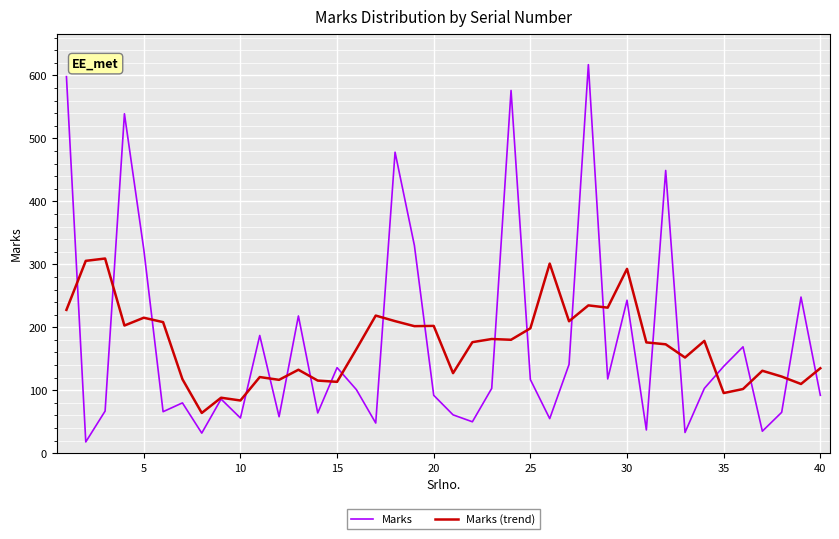

List the series in order of their peak value, lowest first.

Marks (trend), Marks